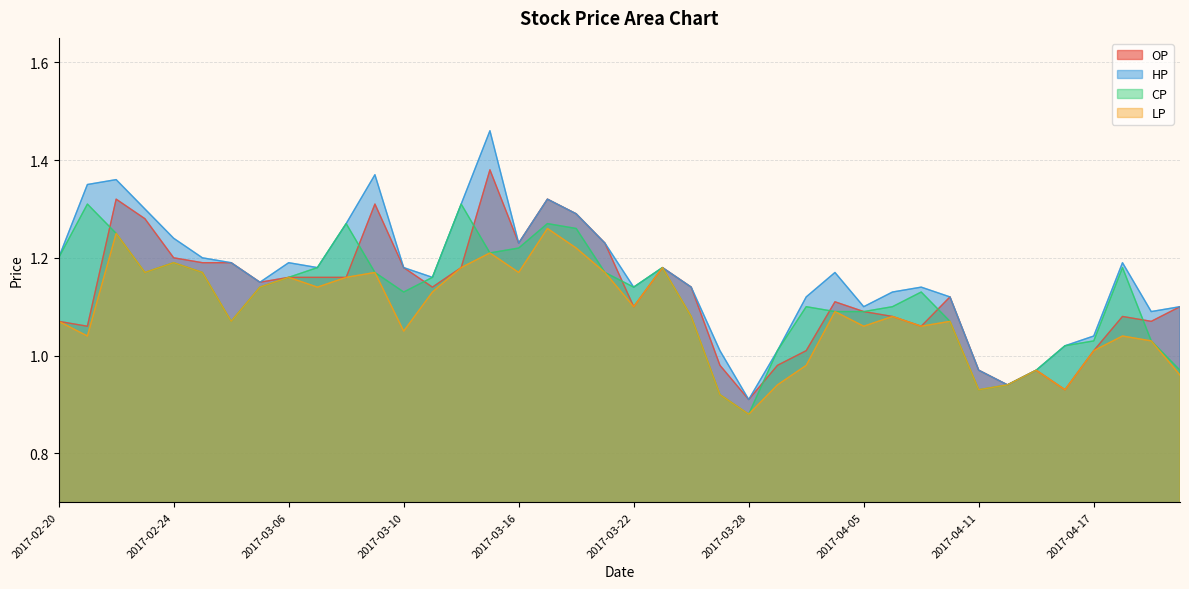

Reading left to right, what are all the values shown in this chart?

OP: 2017-02-20=1.1	2017-02-21=1.1	2017-02-22=1.3	2017-02-23=1.3	2017-02-24=1.2	2017-03-01=1.2	2017-03-02=1.2	2017-03-03=1.1	2017-03-06=1.2	2017-03-07=1.2	2017-03-08=1.2	2017-03-09=1.3	2017-03-10=1.2	2017-03-13=1.1	2017-03-14=1.2	2017-03-15=1.4	2017-03-16=1.2	2017-03-17=1.3	2017-03-20=1.3	2017-03-21=1.2	2017-03-22=1.1	2017-03-23=1.2	2017-03-24=1.1	2017-03-27=1.0	2017-03-28=0.9	2017-03-29=1.0	2017-03-30=1.0	2017-03-31=1.1	2017-04-05=1.1	2017-04-06=1.1	2017-04-07=1.1	2017-04-10=1.1	2017-04-11=1.0	2017-04-12=0.9	2017-04-13=1.0	2017-04-14=0.9	2017-04-17=1.0	2017-04-18=1.1	2017-04-19=1.1	2017-04-20=1.1
HP: 2017-02-20=1.2	2017-02-21=1.4	2017-02-22=1.4	2017-02-23=1.3	2017-02-24=1.2	2017-03-01=1.2	2017-03-02=1.2	2017-03-03=1.1	2017-03-06=1.2	2017-03-07=1.2	2017-03-08=1.3	2017-03-09=1.4	2017-03-10=1.2	2017-03-13=1.2	2017-03-14=1.3	2017-03-15=1.5	2017-03-16=1.2	2017-03-17=1.3	2017-03-20=1.3	2017-03-21=1.2	2017-03-22=1.1	2017-03-23=1.2	2017-03-24=1.1	2017-03-27=1.0	2017-03-28=0.9	2017-03-29=1.0	2017-03-30=1.1	2017-03-31=1.2	2017-04-05=1.1	2017-04-06=1.1	2017-04-07=1.1	2017-04-10=1.1	2017-04-11=1.0	2017-04-12=0.9	2017-04-13=1.0	2017-04-14=1.0	2017-04-17=1.0	2017-04-18=1.2	2017-04-19=1.1	2017-04-20=1.1
CP: 2017-02-20=1.2	2017-02-21=1.3	2017-02-22=1.2	2017-02-23=1.2	2017-02-24=1.2	2017-03-01=1.2	2017-03-02=1.1	2017-03-03=1.1	2017-03-06=1.2	2017-03-07=1.2	2017-03-08=1.3	2017-03-09=1.2	2017-03-10=1.1	2017-03-13=1.2	2017-03-14=1.3	2017-03-15=1.2	2017-03-16=1.2	2017-03-17=1.3	2017-03-20=1.3	2017-03-21=1.2	2017-03-22=1.1	2017-03-23=1.2	2017-03-24=1.1	2017-03-27=0.9	2017-03-28=0.9	2017-03-29=1.0	2017-03-30=1.1	2017-03-31=1.1	2017-04-05=1.1	2017-04-06=1.1	2017-04-07=1.1	2017-04-10=1.1	2017-04-11=0.9	2017-04-12=0.9	2017-04-13=1.0	2017-04-14=1.0	2017-04-17=1.0	2017-04-18=1.2	2017-04-19=1.0	2017-04-20=1.0
LP: 2017-02-20=1.1	2017-02-21=1.0	2017-02-22=1.2	2017-02-23=1.2	2017-02-24=1.2	2017-03-01=1.2	2017-03-02=1.1	2017-03-03=1.1	2017-03-06=1.2	2017-03-07=1.1	2017-03-08=1.2	2017-03-09=1.2	2017-03-10=1.1	2017-03-13=1.1	2017-03-14=1.2	2017-03-15=1.2	2017-03-16=1.2	2017-03-17=1.3	2017-03-20=1.2	2017-03-21=1.2	2017-03-22=1.1	2017-03-23=1.2	2017-03-24=1.1	2017-03-27=0.9	2017-03-28=0.9	2017-03-29=0.9	2017-03-30=1.0	2017-03-31=1.1	2017-04-05=1.1	2017-04-06=1.1	2017-04-07=1.1	2017-04-10=1.1	2017-04-11=0.9	2017-04-12=0.9	2017-04-13=1.0	2017-04-14=0.9	2017-04-17=1.0	2017-04-18=1.0	2017-04-19=1.0	2017-04-20=1.0